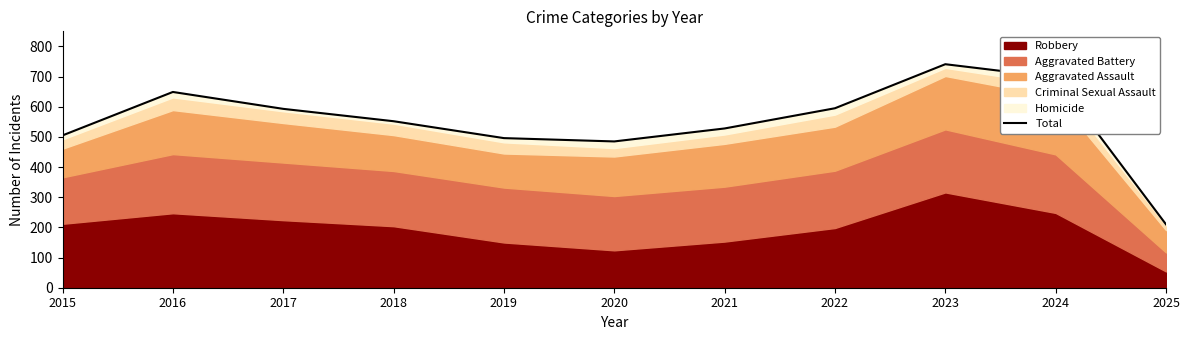

What is the greatest value displayed?

741